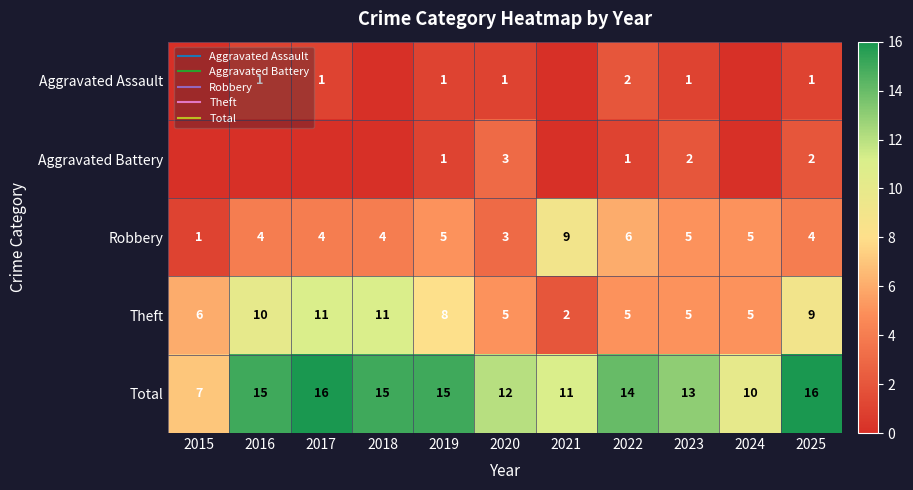

What is the difference between the maximum and minimum values in the Theft series?

9